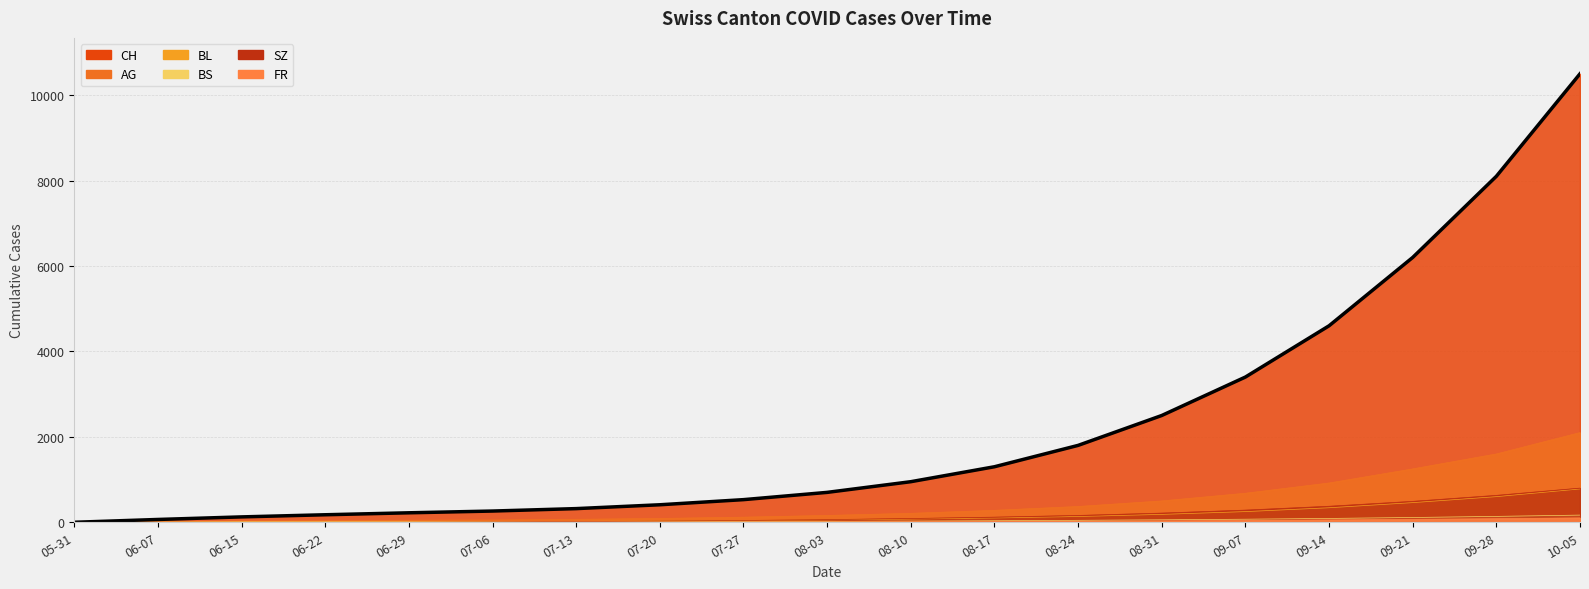

Reading left to right, transcribe all the data shown in this chart.

CH: 0	66	126	176	222	263	320	410	530	700	950	1300	1800	2500	3400	4600	6200	8100	10500
AG: 0	15	30	35	50	55	70	90	120	160	210	280	370	500	680	920	1250	1600	2100
BL: 0	2	7	9	10	16	22	30	40	55	75	100	135	185	250	340	460	600	780
BS: 0	3	9	11	11	12	13	15	18	22	28	36	46	58	72	90	112	138	168
SZ: 0	0	0	1	2	9	18	28	42	62	88	120	160	215	285	375	490	630	800
FR: 0	0	0	1	2	2	3	4	6	9	13	18	24	32	42	54	68	84	102